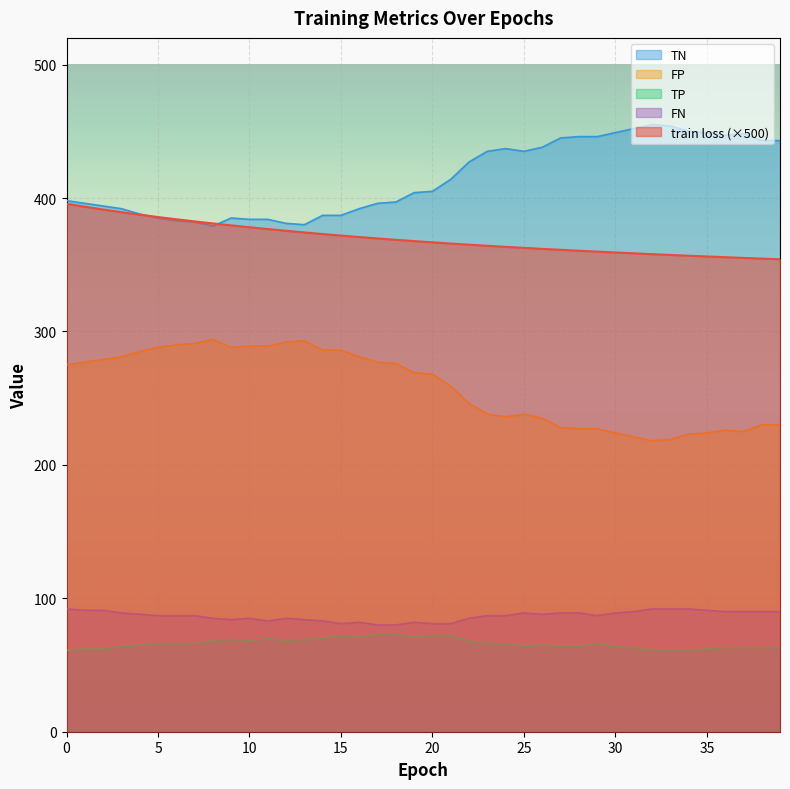

True or false: train loss and FP cross at least once.

False